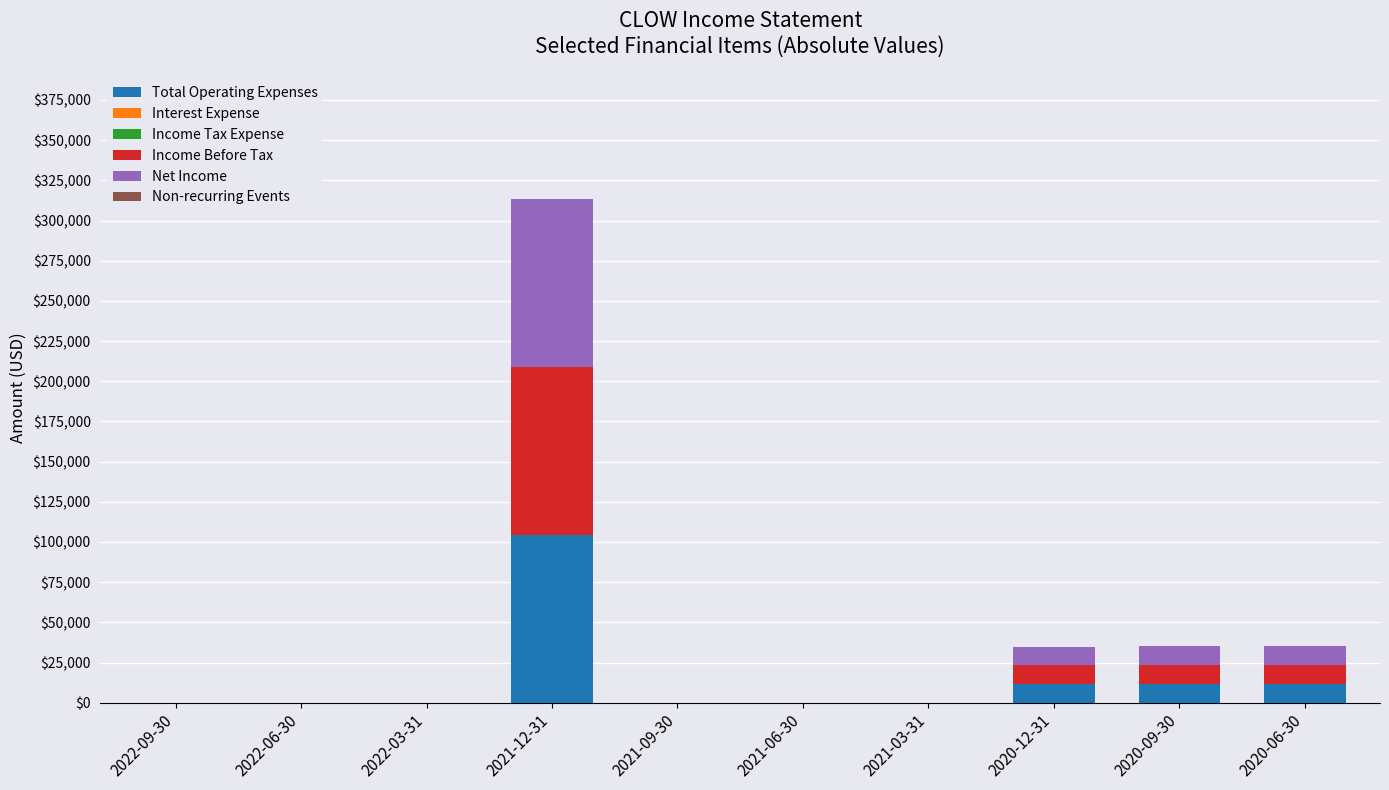

At which category is the sum across all series the highest?

2021-12-31